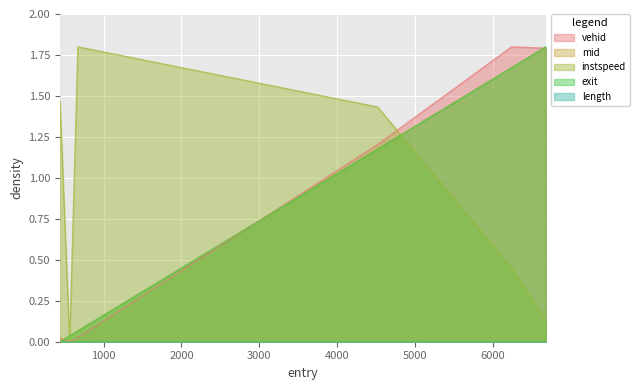

Is it true that vehid equals 0.0 at 670.0?

False